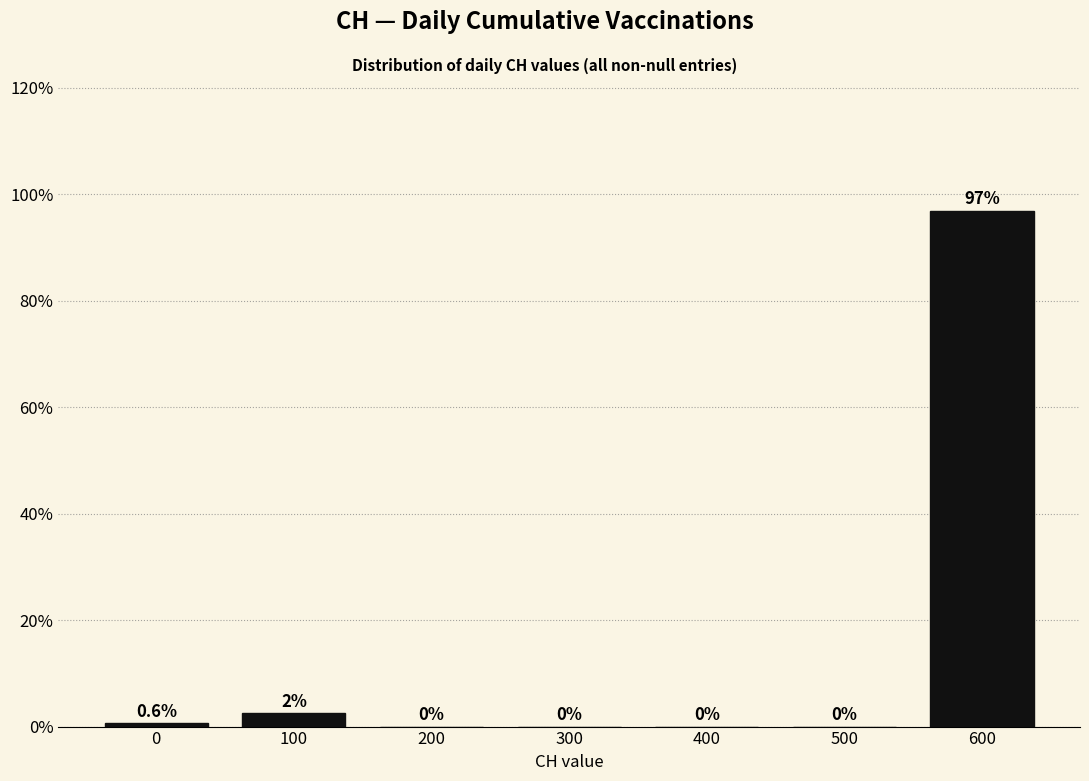

Is it true that the value at 500 is 0.0?

True